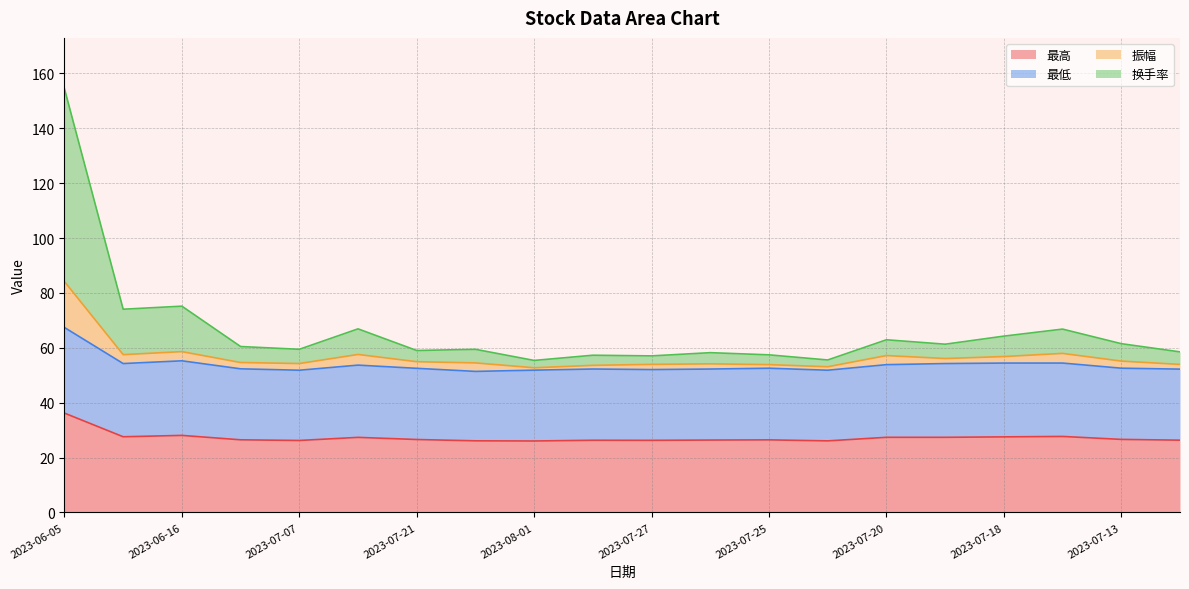

What position from the left is 2023-06-16?

3